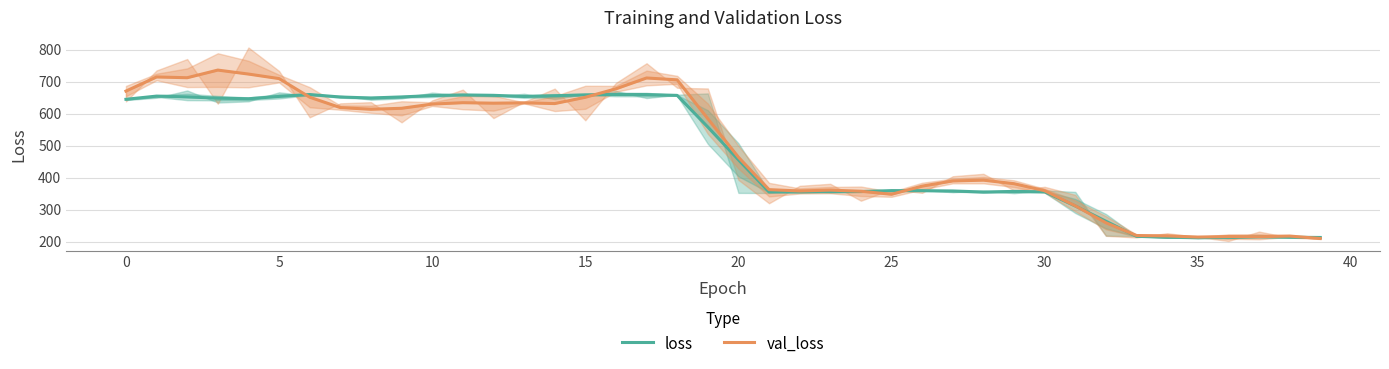

How many series are shown in this chart?

2